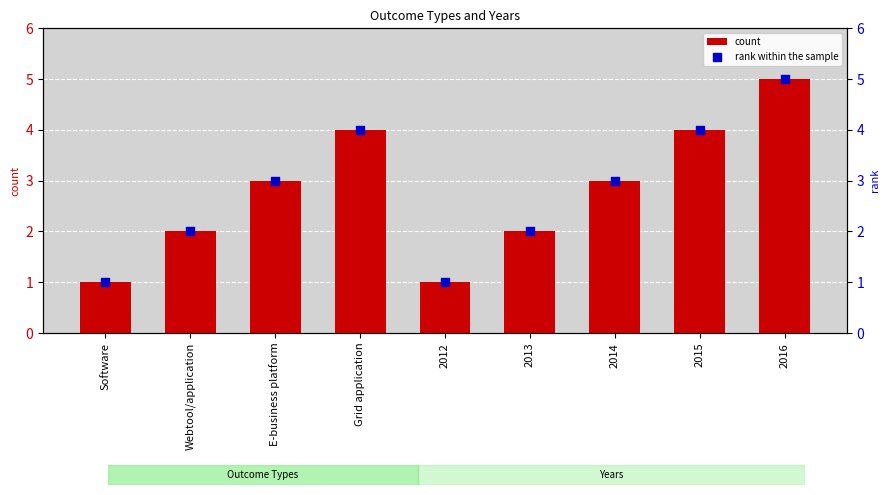

What is the total value across all series at 2016?

10